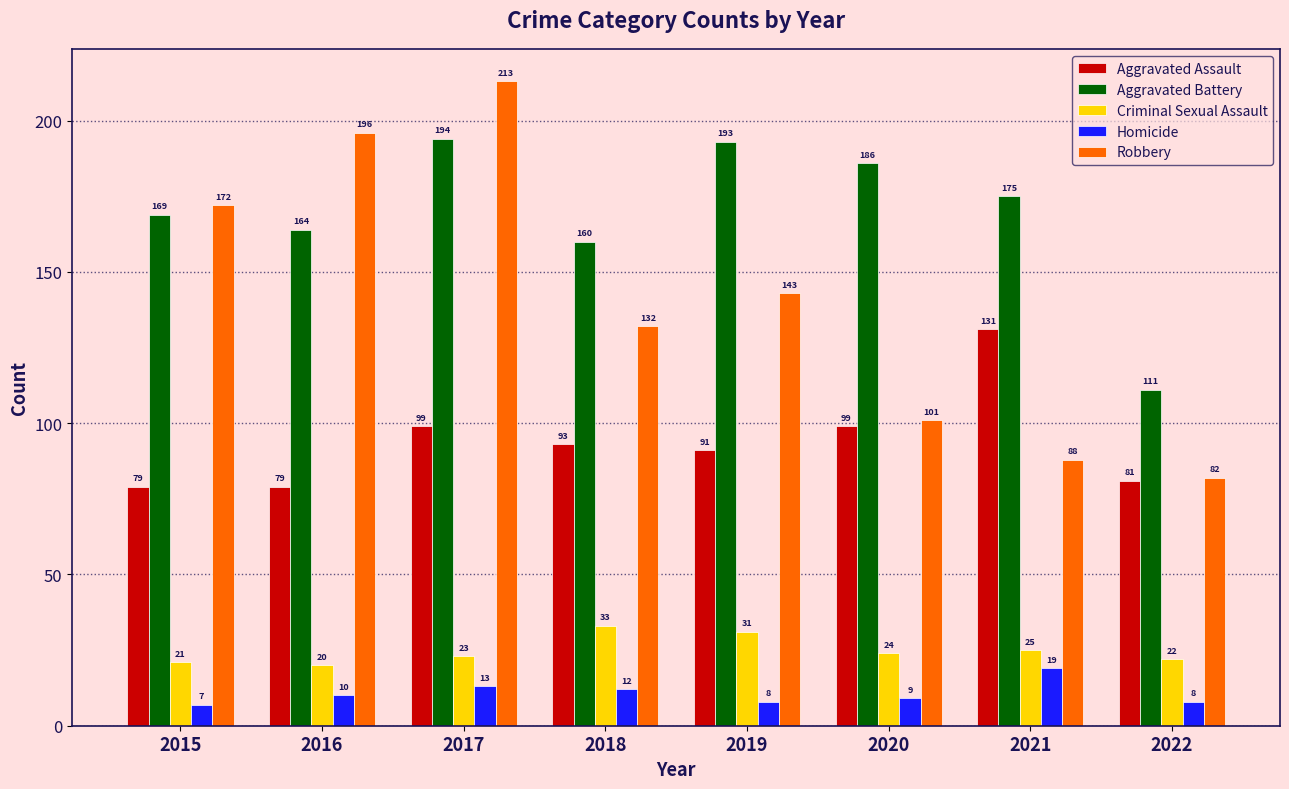

Rank the categories by Aggravated Battery value from lowest to highest.

2022, 2018, 2016, 2015, 2021, 2020, 2019, 2017